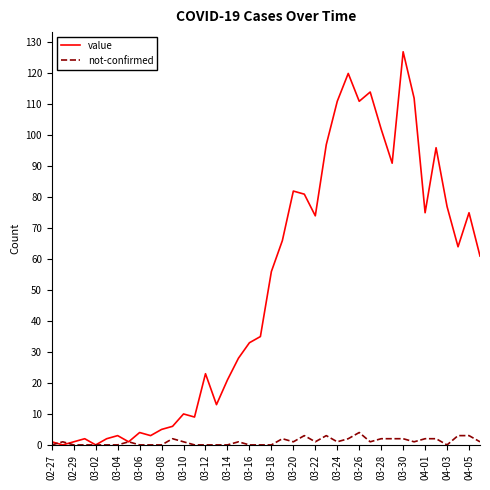

Which series has the largest range (max minus min)?

value